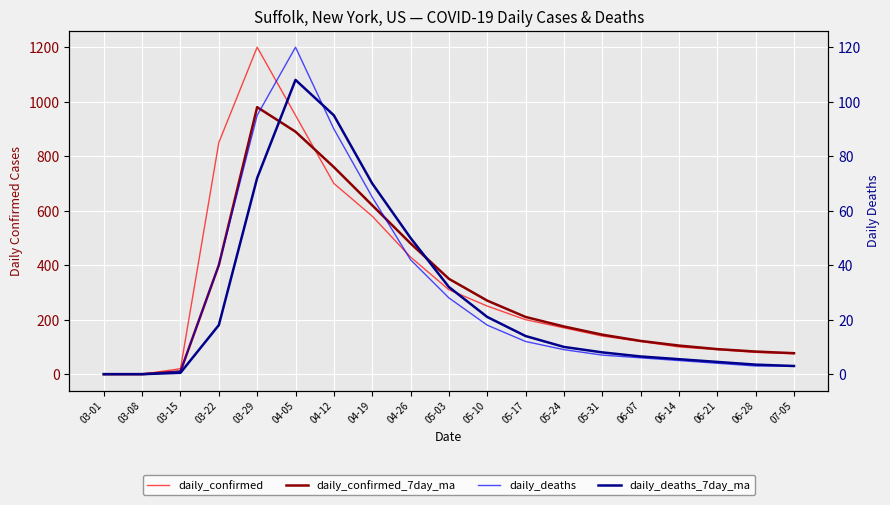

The value of daily_deaths_7day_ma at 05-24 is 17.2. True or false?

False